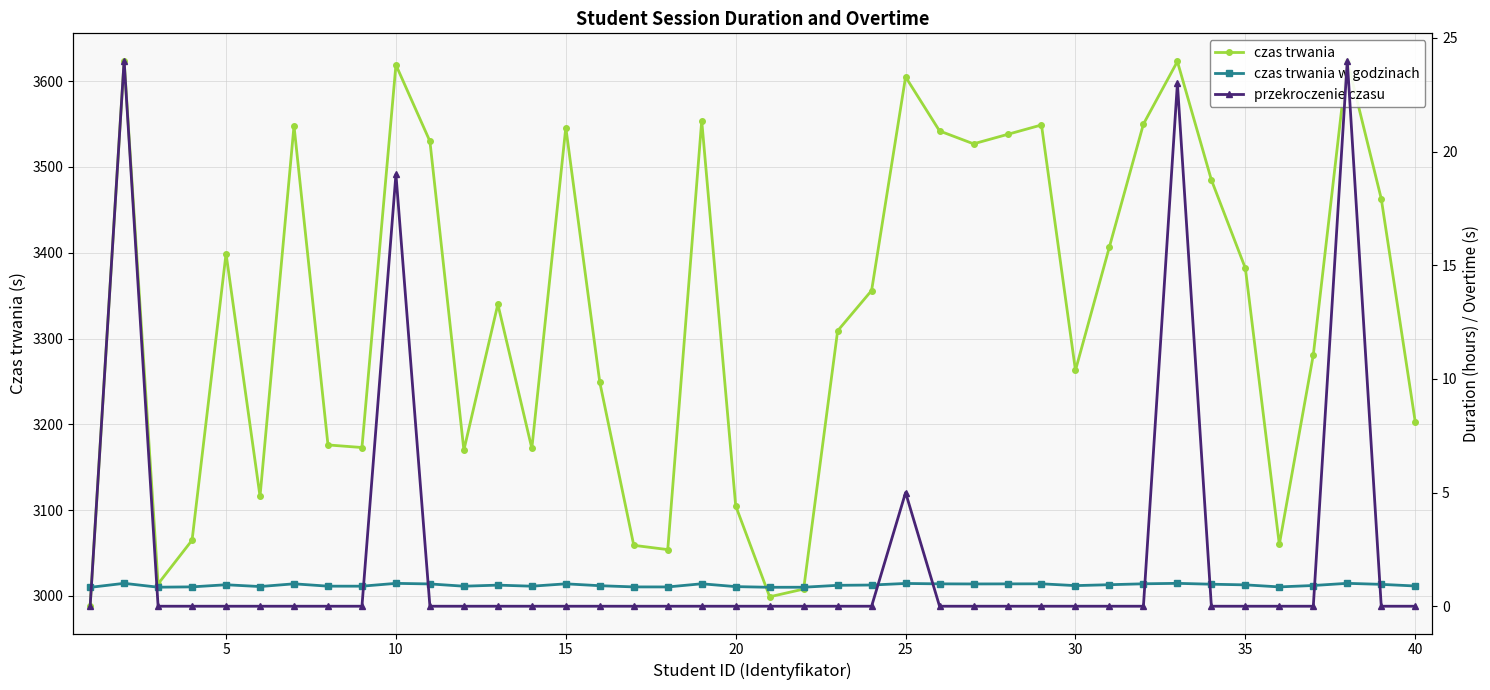

In czas trwania w godzinach, how many points are lower than both neighbors (excluding endpoints)?

10